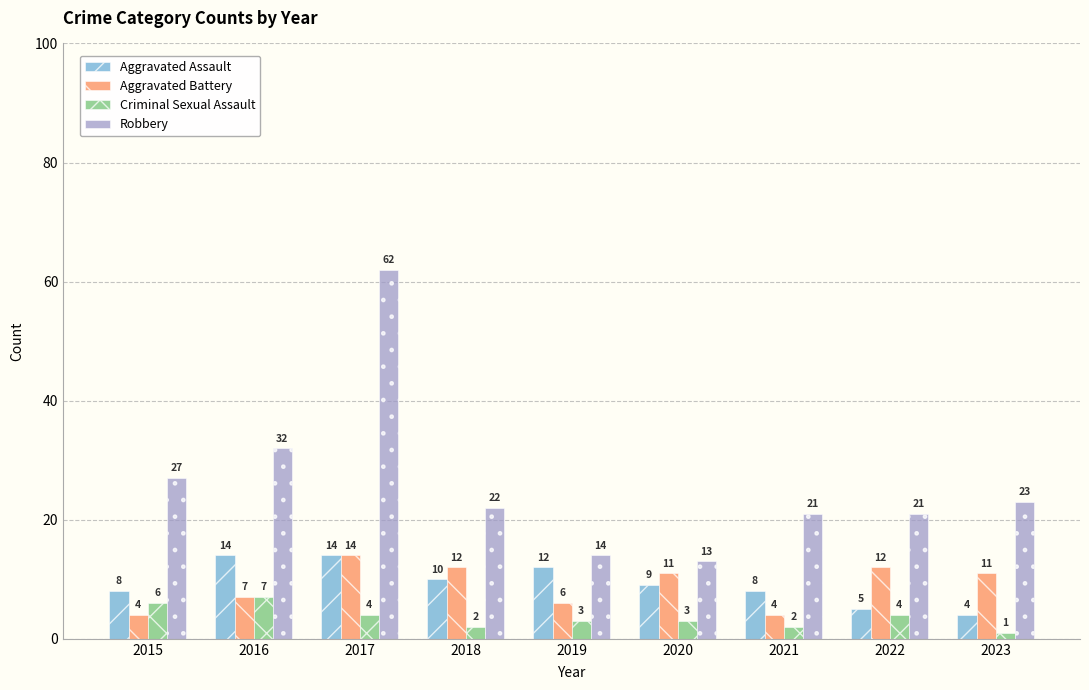

What is the minimum value for Criminal Sexual Assault?

1